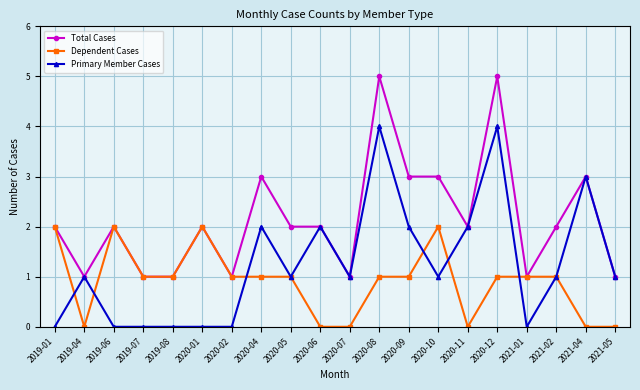

What is the total value across all series at 2019-06?

4